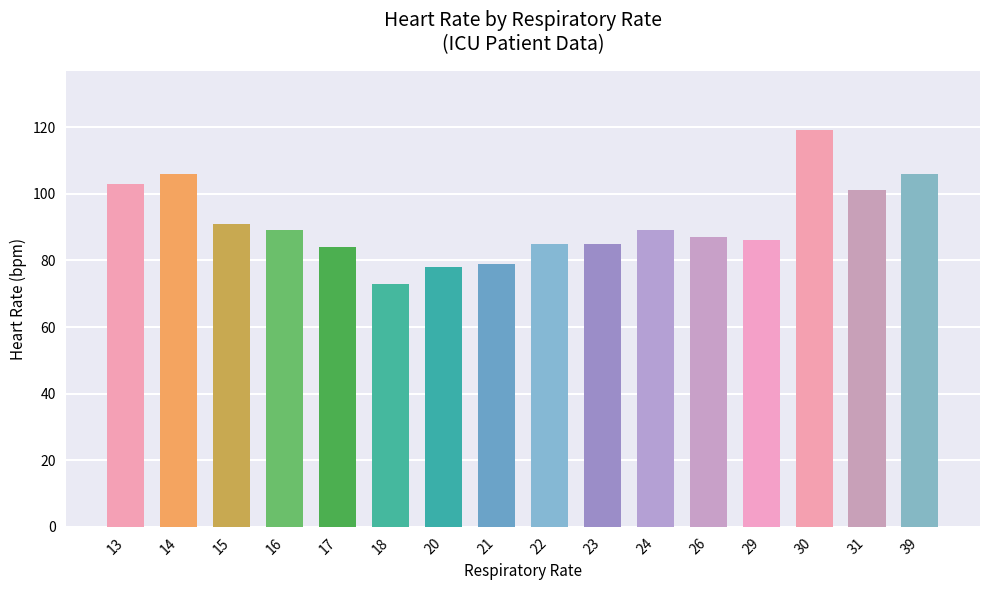

Reading left to right, extract all data points from this chart.

103	106	91	89	84	73	78	79	85	85	89	87	86	119	101	106